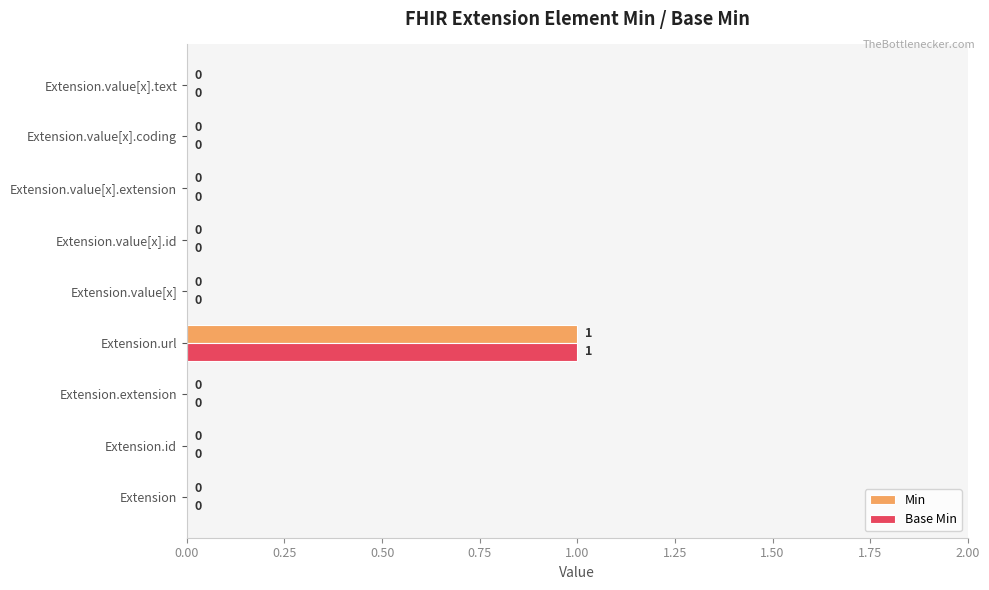

The Base Min series shows 0 at Extension.extension. True or false?

True